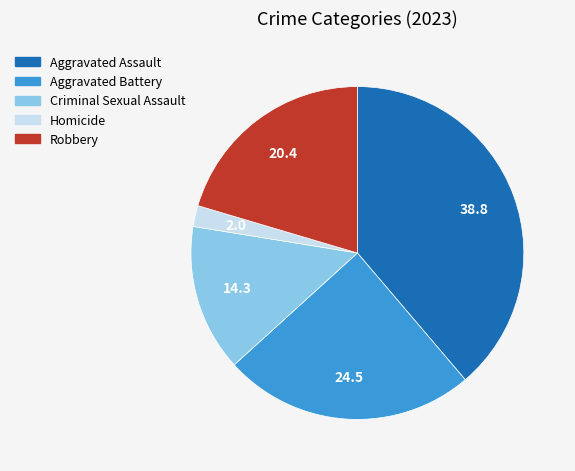

Does any single category account for the majority?

No